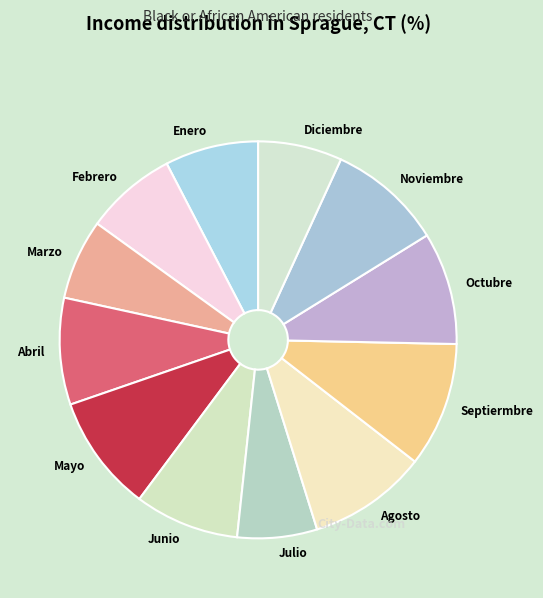

Which has a higher value, Mayo or Diciembre?

Mayo